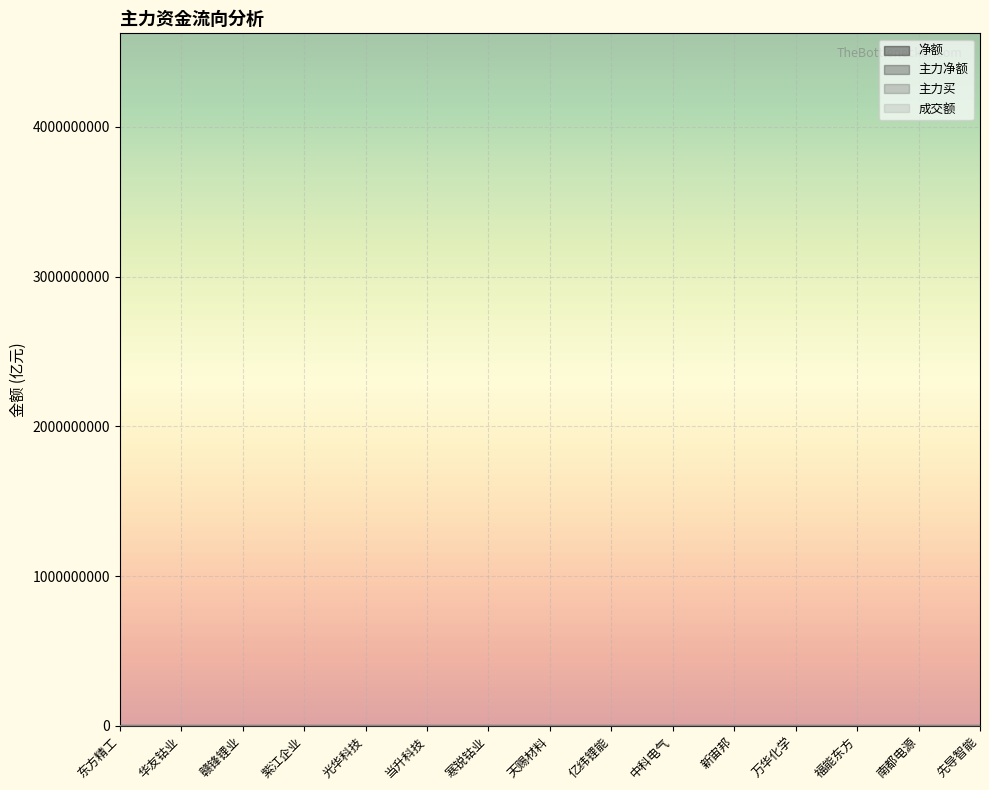

What are all the series names shown in the legend?

净额, 主力净额, 主力买, 成交额